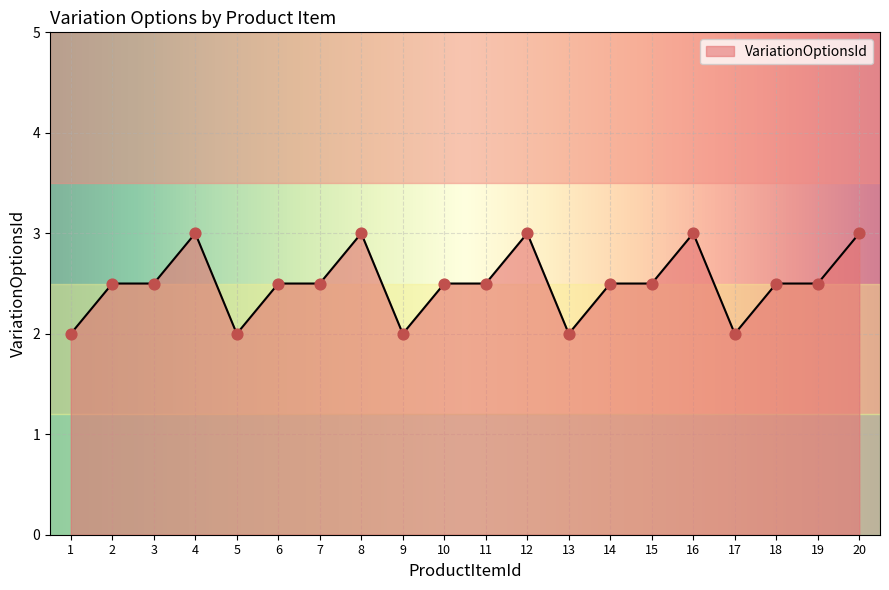

What is the ratio of the value at 17 to the value at 2?

0.8